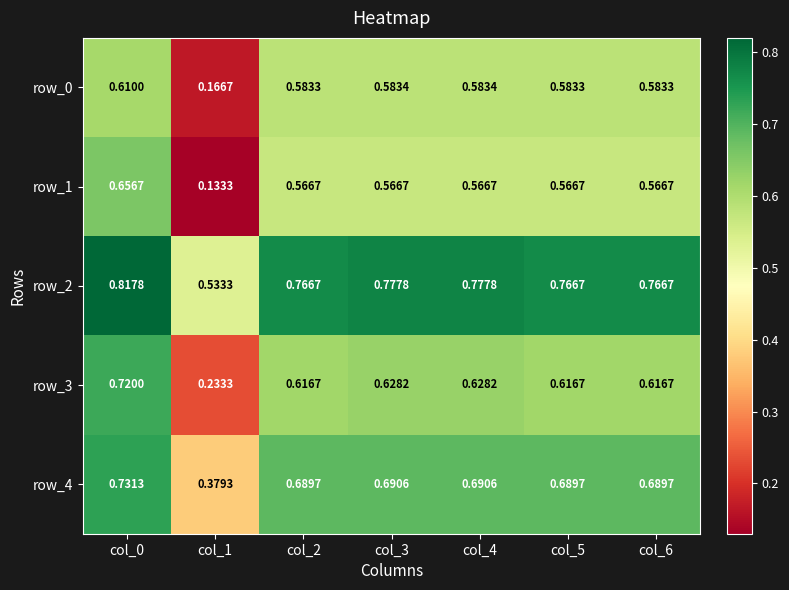

What is the sum of the row_4 values at col_5 and col_1?

1.1